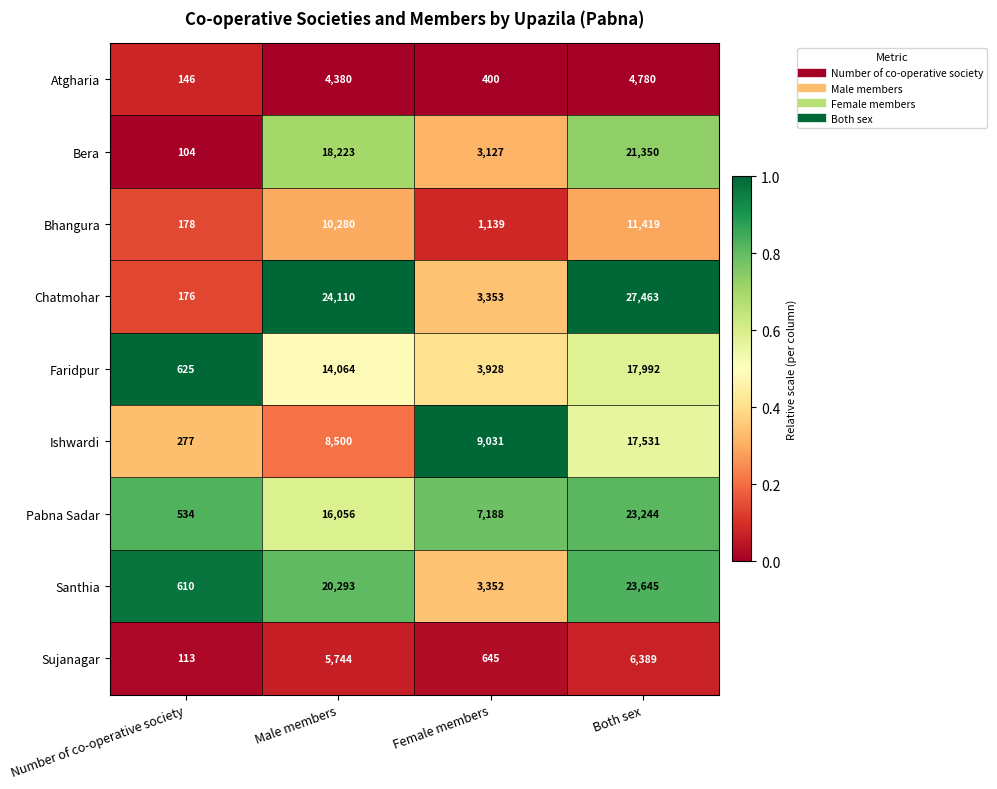

Is the value of Santhia at Male members greater than the value of Pabna Sadar at Both sex?

No